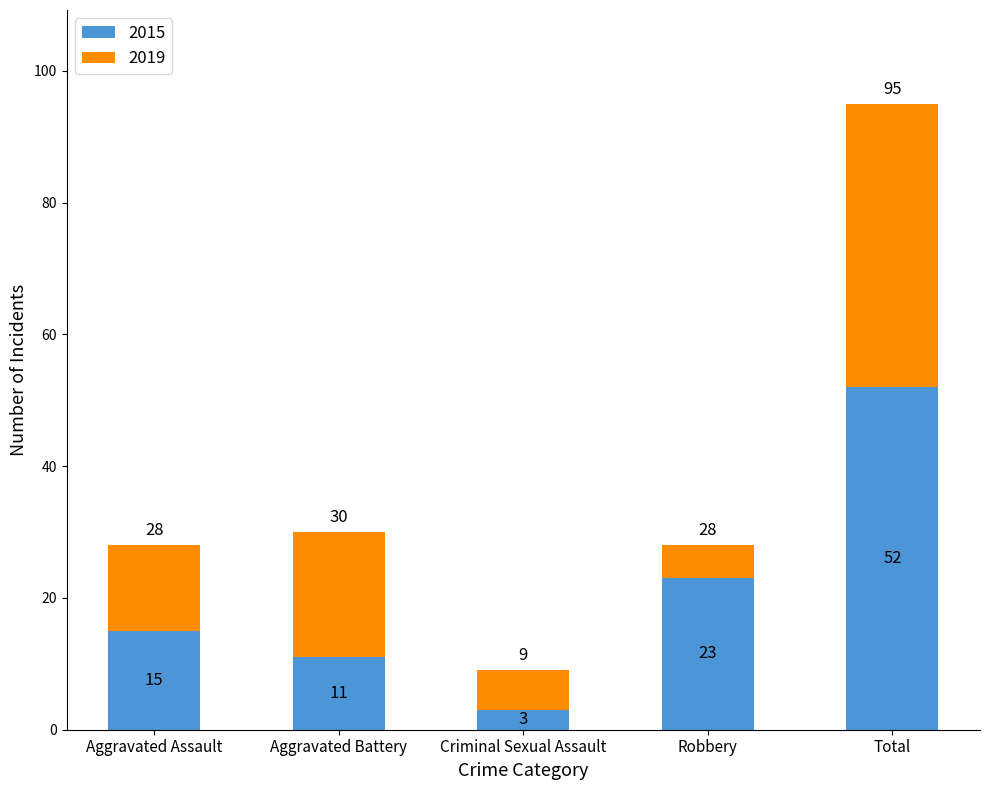

At which label is 2015 closest to 27?

Robbery